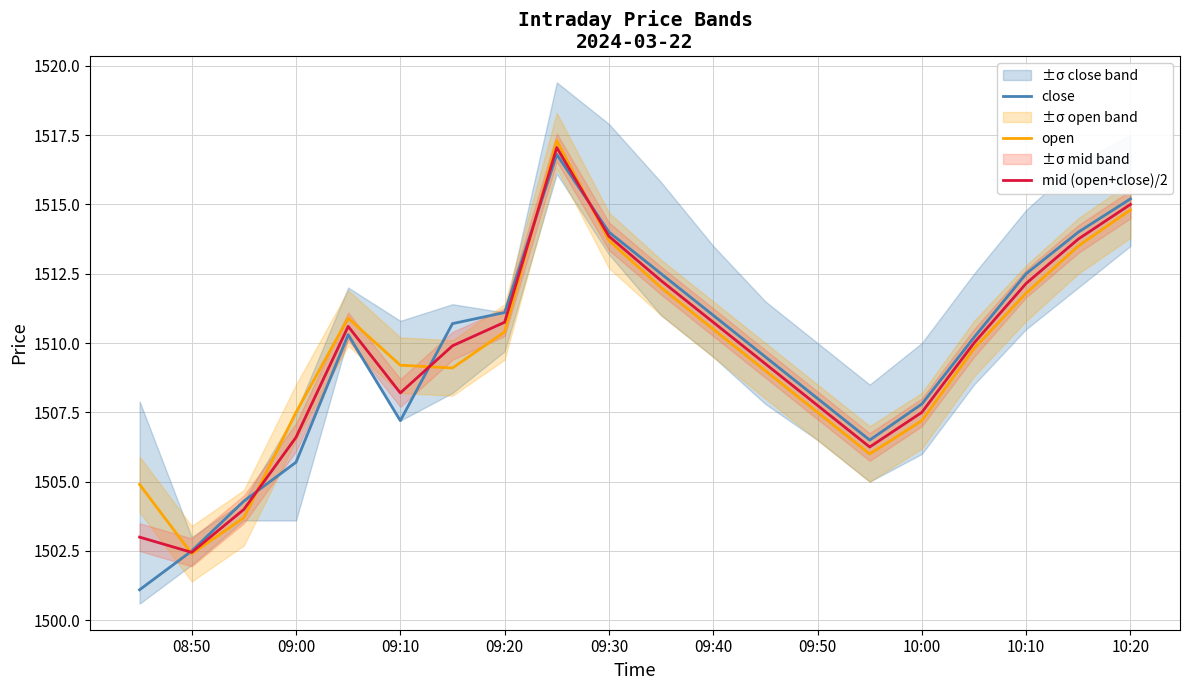

How many data points does each series have?

20